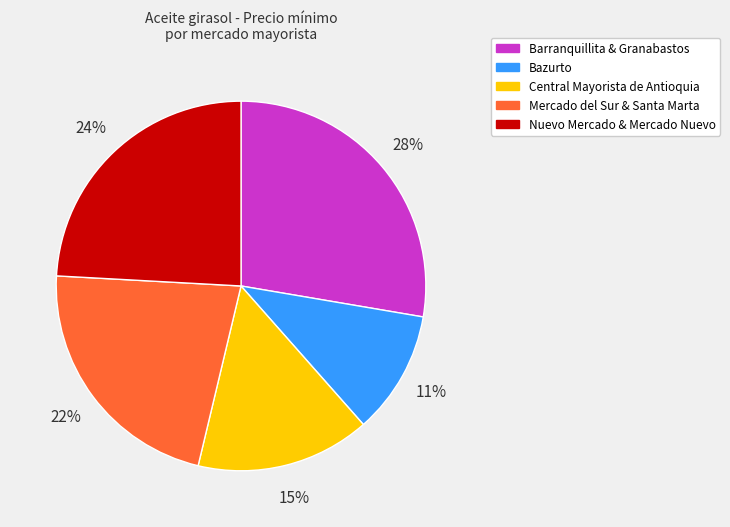

To the nearest percent, what is the difference between the largest and smallest slice percentages?

17%